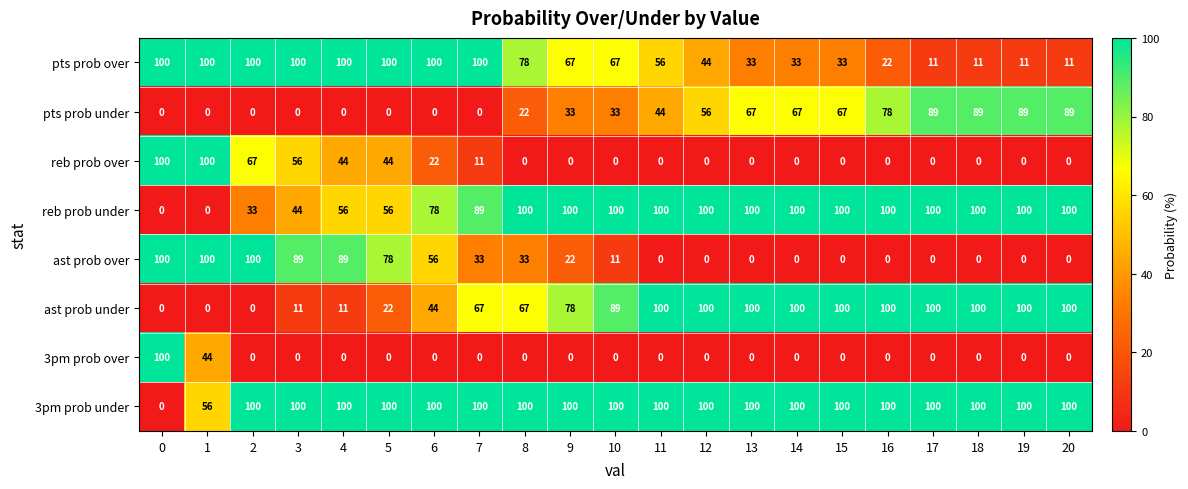

True or false: 3pm prob over has a value of 164 at 0.

False